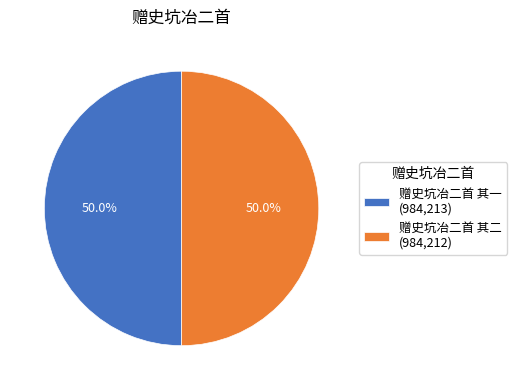

What is the ratio of the value at 赠史坑冶二首 其二 (984,212) to the value at 赠史坑冶二首 其一 (984,213)?

1.0